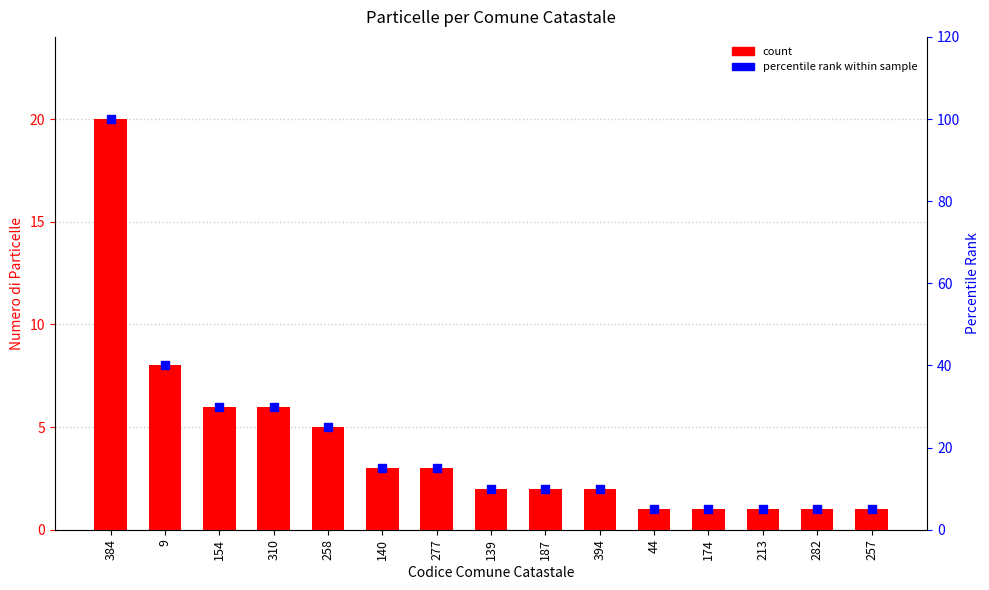

At how many categories does at least one series exceed 99?

1